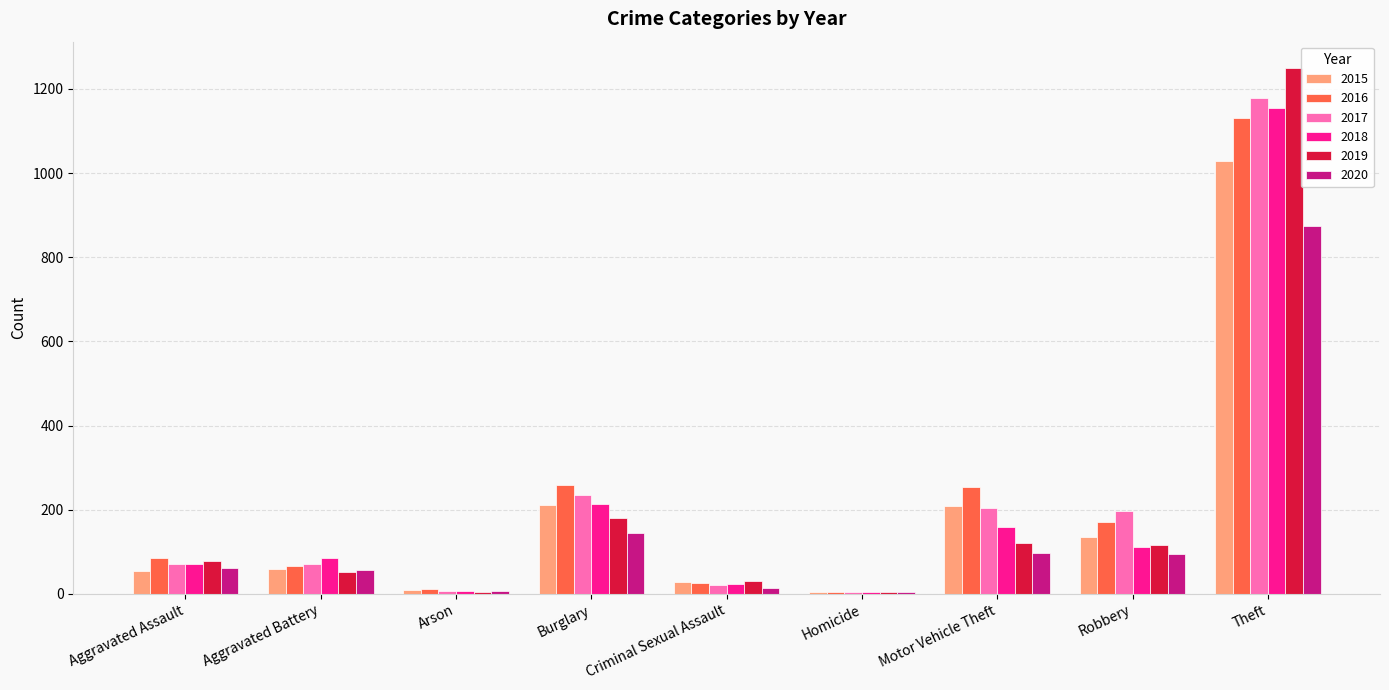

What are all the series names shown in the legend?

2015, 2016, 2017, 2018, 2019, 2020